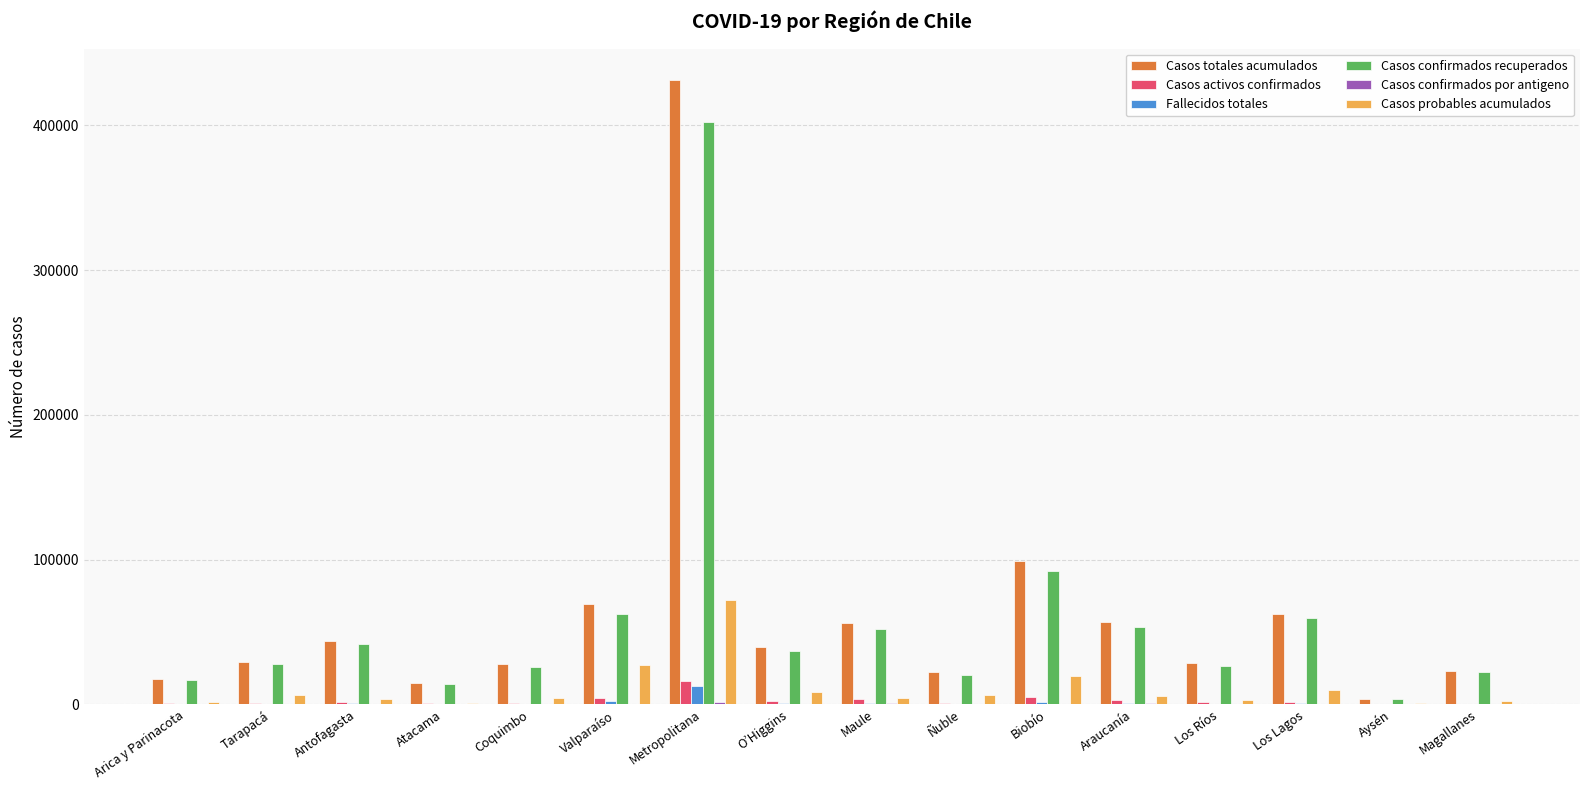

Is the value of Fallecidos totales at Metropolitana greater than the value of Casos probables acumulados at Antofagasta?

Yes